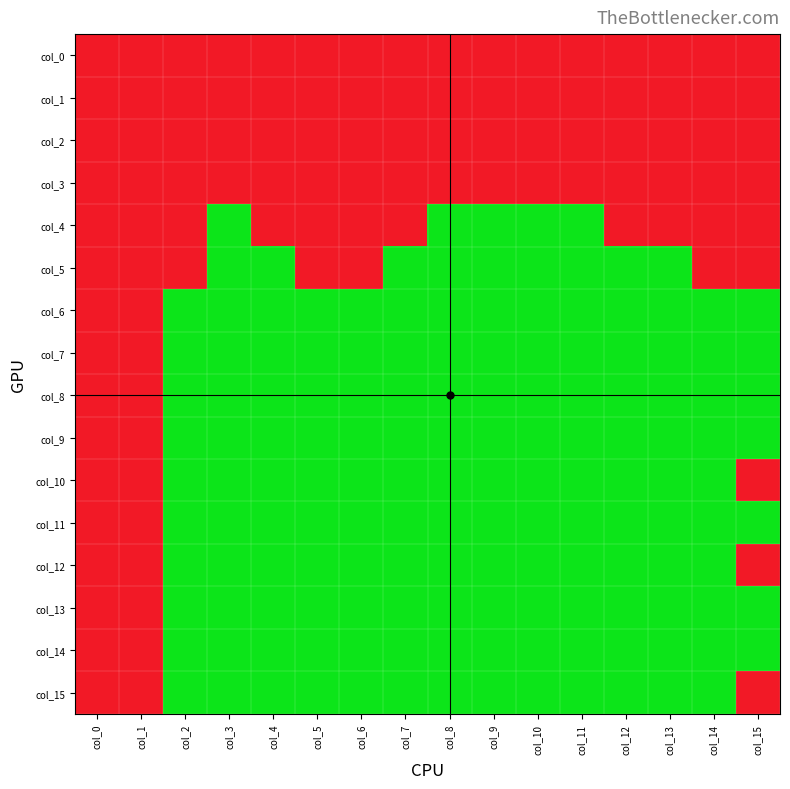

How many categories are shown in the chart?

16